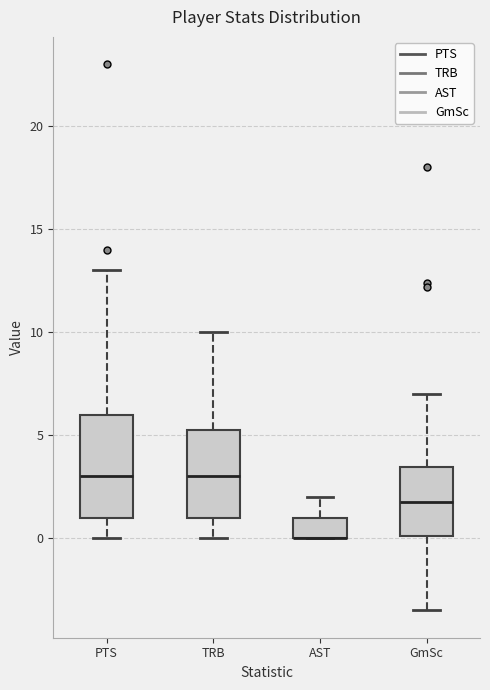

Which box is the tallest, from its lower edge to its upper edge?

PTS